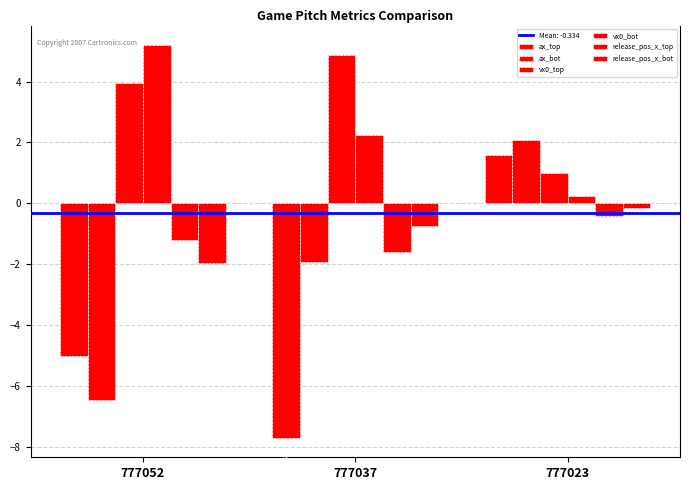

Does the chart contain stacked bars?

No